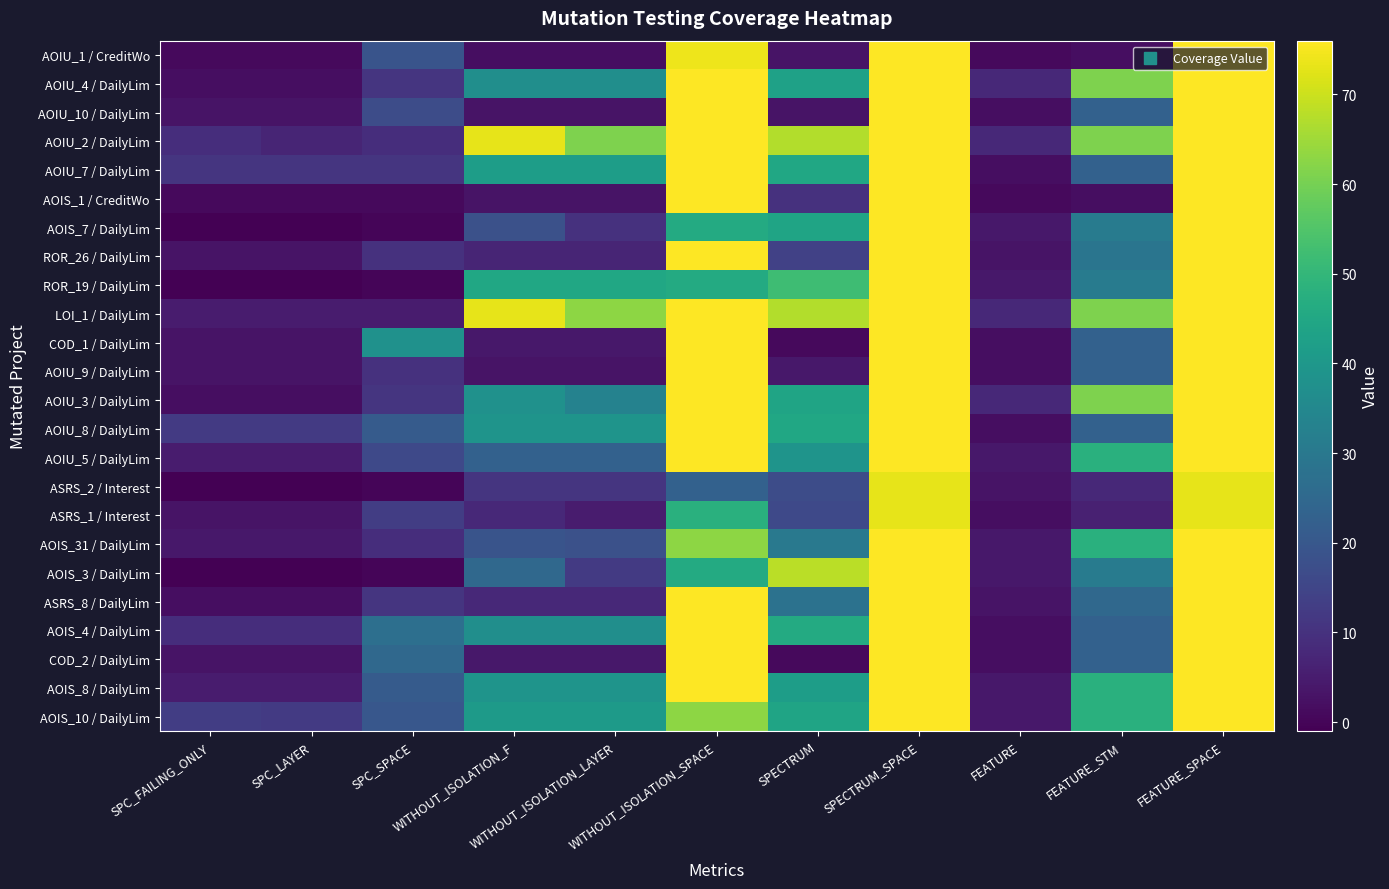

Which series has the widest spread of values?

AOIS_7 / DailyLim